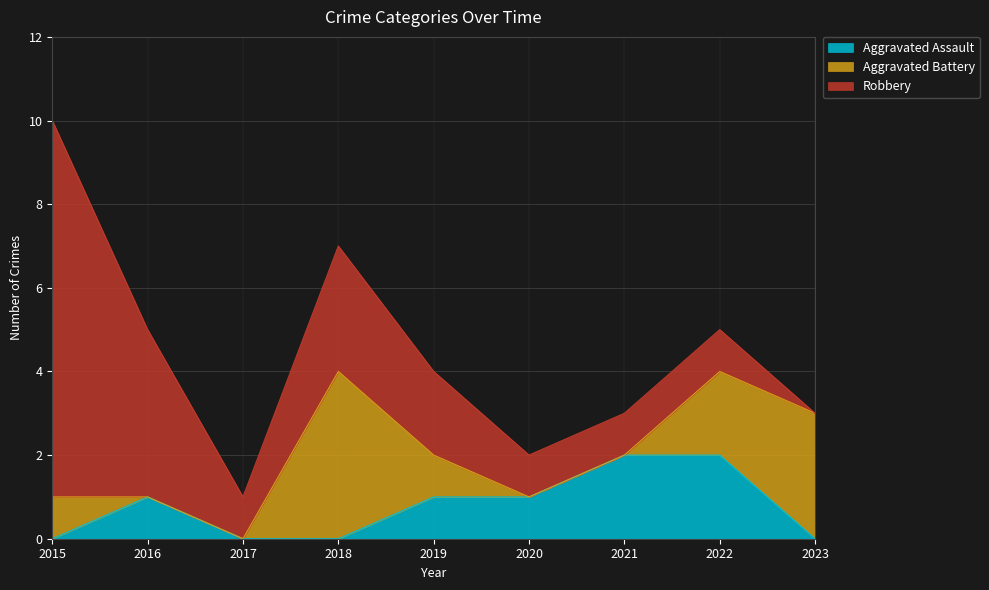

Count the number of data series in this chart.

3